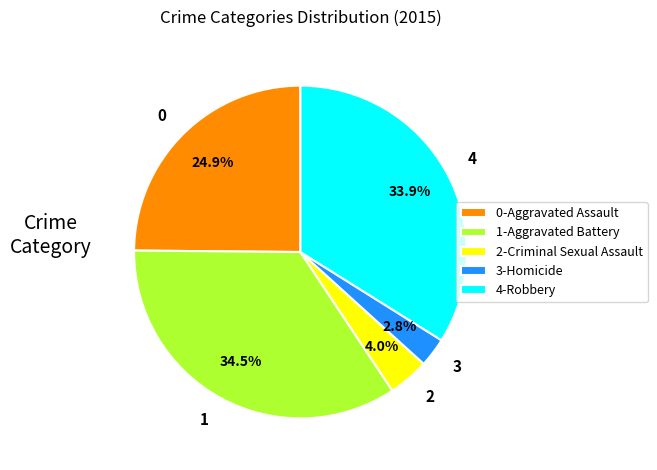

Does 3-Homicide account for over 50% of the chart?

No